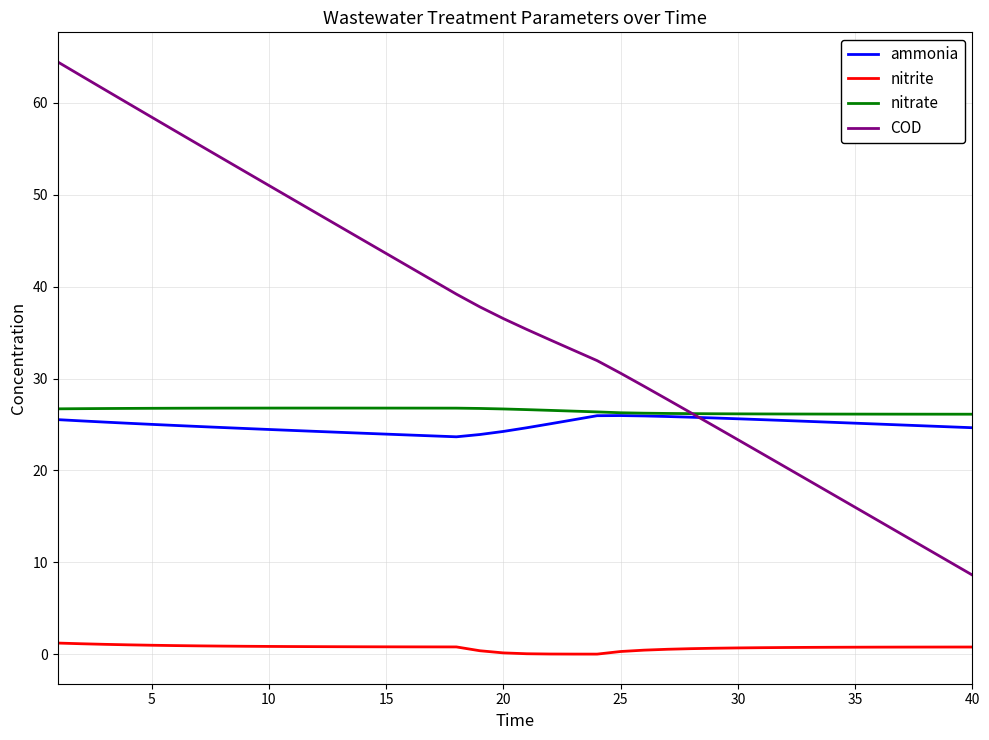

Which series has the widest spread of values?

COD